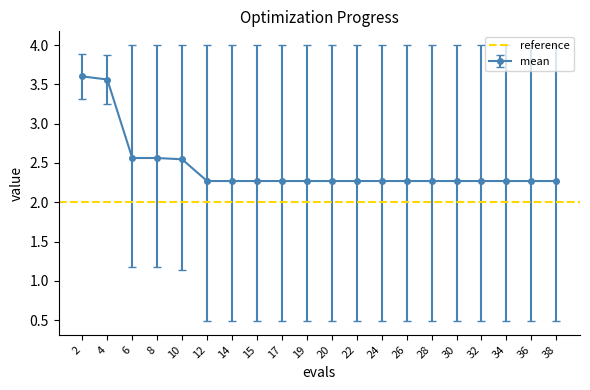

The best series shows 1.7 at 8. True or false?

False